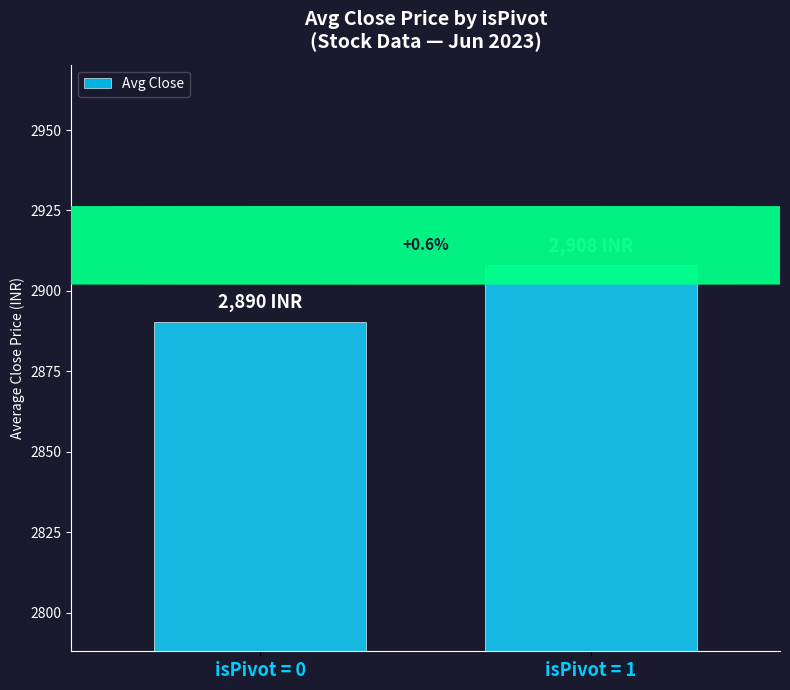

Reading left to right, what are all the values shown in this chart?

2890.3	2908.0